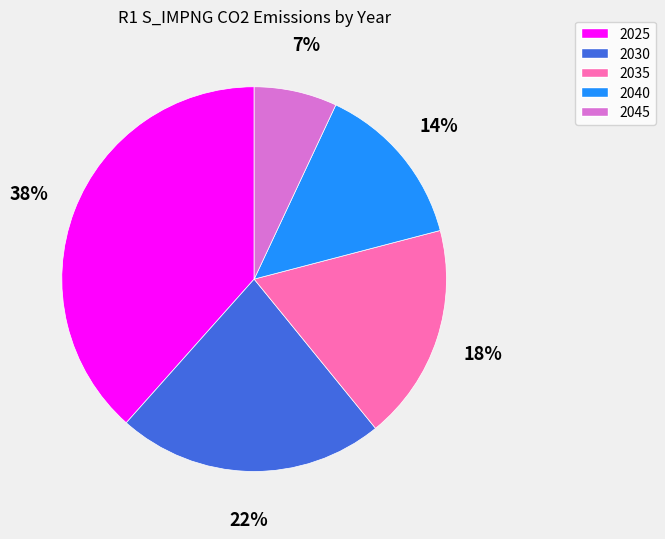

To the nearest percent, what percentage of the pie is 2025?

38%